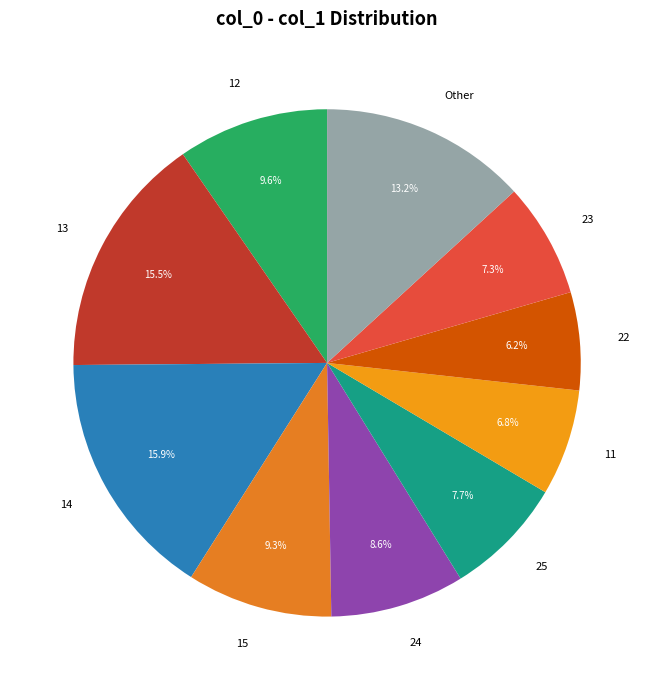

Approximately how many times larger is the value at 12 compared to 14?

0.6